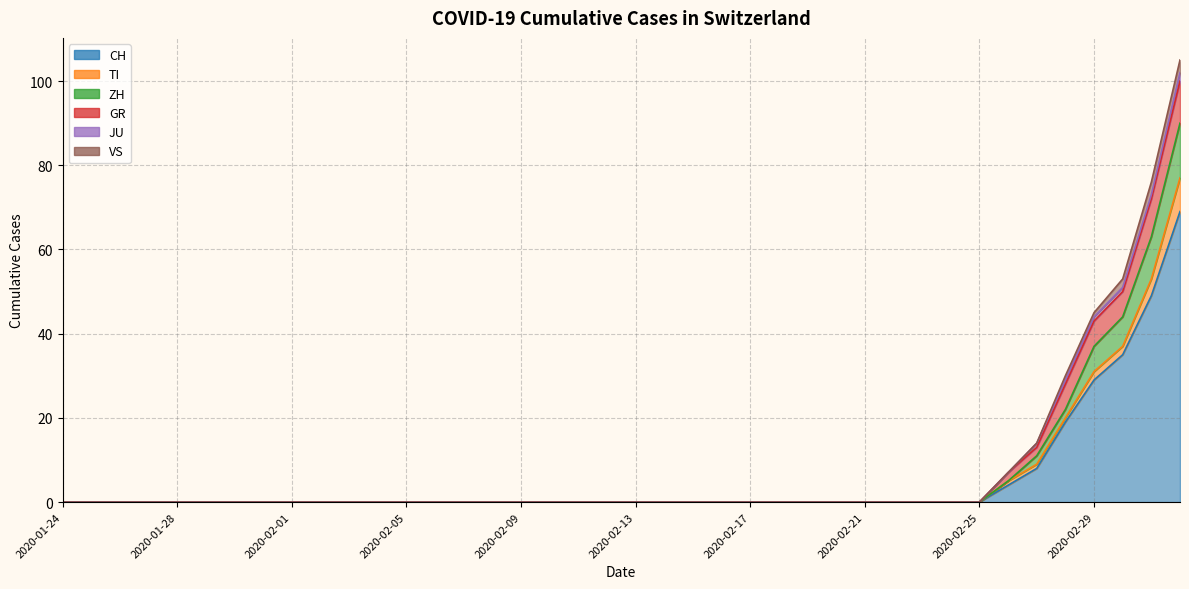

Reading right to left, extract all data points from this chart.

CH: 2020-03-03=69	2020-03-02=49	2020-03-01=35	2020-02-29=29	2020-02-28=19	2020-02-27=8	2020-02-26=4	2020-02-25=0	2020-02-24=0	2020-02-23=0	2020-02-22=0	2020-02-21=0	2020-02-20=0	2020-02-19=0	2020-02-18=0	2020-02-17=0	2020-02-16=0	2020-02-15=0	2020-02-14=0	2020-02-13=0	2020-02-12=0	2020-02-11=0	2020-02-10=0	2020-02-09=0	2020-02-08=0	2020-02-07=0	2020-02-06=0	2020-02-05=0	2020-02-04=0	2020-02-03=0	2020-02-02=0	2020-02-01=0	2020-01-31=0	2020-01-30=0	2020-01-29=0	2020-01-28=0	2020-01-27=0	2020-01-26=0	2020-01-25=0	2020-01-24=0
TI: 2020-03-03=8	2020-03-02=4	2020-03-01=2	2020-02-29=2	2020-02-28=1	2020-02-27=1	2020-02-26=1	2020-02-25=0	2020-02-24=0	2020-02-23=0	2020-02-22=0	2020-02-21=0	2020-02-20=0	2020-02-19=0	2020-02-18=0	2020-02-17=0	2020-02-16=0	2020-02-15=0	2020-02-14=0	2020-02-13=0	2020-02-12=0	2020-02-11=0	2020-02-10=0	2020-02-09=0	2020-02-08=0	2020-02-07=0	2020-02-06=0	2020-02-05=0	2020-02-04=0	2020-02-03=0	2020-02-02=0	2020-02-01=0	2020-01-31=0	2020-01-30=0	2020-01-29=0	2020-01-28=0	2020-01-27=0	2020-01-26=0	2020-01-25=0	2020-01-24=0
ZH: 2020-03-03=13	2020-03-02=10	2020-03-01=7	2020-02-29=6	2020-02-28=2	2020-02-27=2	2020-02-26=0	2020-02-25=0	2020-02-24=0	2020-02-23=0	2020-02-22=0	2020-02-21=0	2020-02-20=0	2020-02-19=0	2020-02-18=0	2020-02-17=0	2020-02-16=0	2020-02-15=0	2020-02-14=0	2020-02-13=0	2020-02-12=0	2020-02-11=0	2020-02-10=0	2020-02-09=0	2020-02-08=0	2020-02-07=0	2020-02-06=0	2020-02-05=0	2020-02-04=0	2020-02-03=0	2020-02-02=0	2020-02-01=0	2020-01-31=0	2020-01-30=0	2020-01-29=0	2020-01-28=0	2020-01-27=0	2020-01-26=0	2020-01-25=0	2020-01-24=0
GR: 2020-03-03=10	2020-03-02=9	2020-03-01=6	2020-02-29=6	2020-02-28=6	2020-02-27=2	2020-02-26=2	2020-02-25=0	2020-02-24=0	2020-02-23=0	2020-02-22=0	2020-02-21=0	2020-02-20=0	2020-02-19=0	2020-02-18=0	2020-02-17=0	2020-02-16=0	2020-02-15=0	2020-02-14=0	2020-02-13=0	2020-02-12=0	2020-02-11=0	2020-02-10=0	2020-02-09=0	2020-02-08=0	2020-02-07=0	2020-02-06=0	2020-02-05=0	2020-02-04=0	2020-02-03=0	2020-02-02=0	2020-02-01=0	2020-01-31=0	2020-01-30=0	2020-01-29=0	2020-01-28=0	2020-01-27=0	2020-01-26=0	2020-01-25=0	2020-01-24=0
JU: 2020-03-03=2	2020-03-02=1	2020-03-01=1	2020-02-29=1	2020-02-28=1	2020-02-27=1	2020-02-26=0	2020-02-25=0	2020-02-24=0	2020-02-23=0	2020-02-22=0	2020-02-21=0	2020-02-20=0	2020-02-19=0	2020-02-18=0	2020-02-17=0	2020-02-16=0	2020-02-15=0	2020-02-14=0	2020-02-13=0	2020-02-12=0	2020-02-11=0	2020-02-10=0	2020-02-09=0	2020-02-08=0	2020-02-07=0	2020-02-06=0	2020-02-05=0	2020-02-04=0	2020-02-03=0	2020-02-02=0	2020-02-01=0	2020-01-31=0	2020-01-30=0	2020-01-29=0	2020-01-28=0	2020-01-27=0	2020-01-26=0	2020-01-25=0	2020-01-24=0
VS: 2020-03-03=3	2020-03-02=3	2020-03-01=2	2020-02-29=1	2020-02-28=1	2020-02-27=0	2020-02-26=0	2020-02-25=0	2020-02-24=0	2020-02-23=0	2020-02-22=0	2020-02-21=0	2020-02-20=0	2020-02-19=0	2020-02-18=0	2020-02-17=0	2020-02-16=0	2020-02-15=0	2020-02-14=0	2020-02-13=0	2020-02-12=0	2020-02-11=0	2020-02-10=0	2020-02-09=0	2020-02-08=0	2020-02-07=0	2020-02-06=0	2020-02-05=0	2020-02-04=0	2020-02-03=0	2020-02-02=0	2020-02-01=0	2020-01-31=0	2020-01-30=0	2020-01-29=0	2020-01-28=0	2020-01-27=0	2020-01-26=0	2020-01-25=0	2020-01-24=0